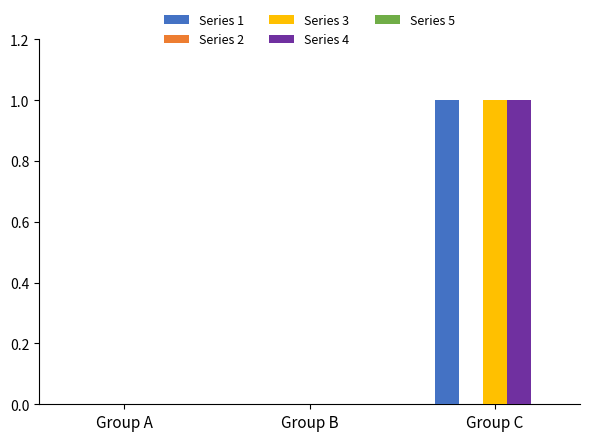

Which category has the highest value across all series?

Group C